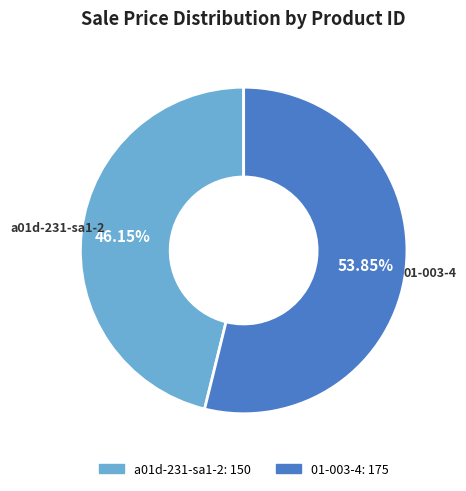

What is the smallest slice in the pie chart?

a01d-231-sa1-2